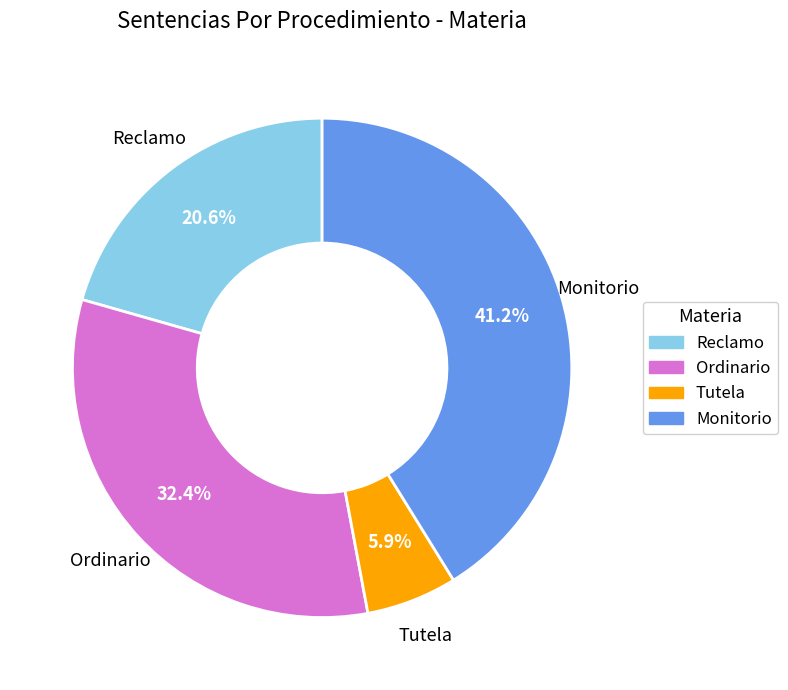

What percentage is the Ordinario slice, to the nearest percent?

32%